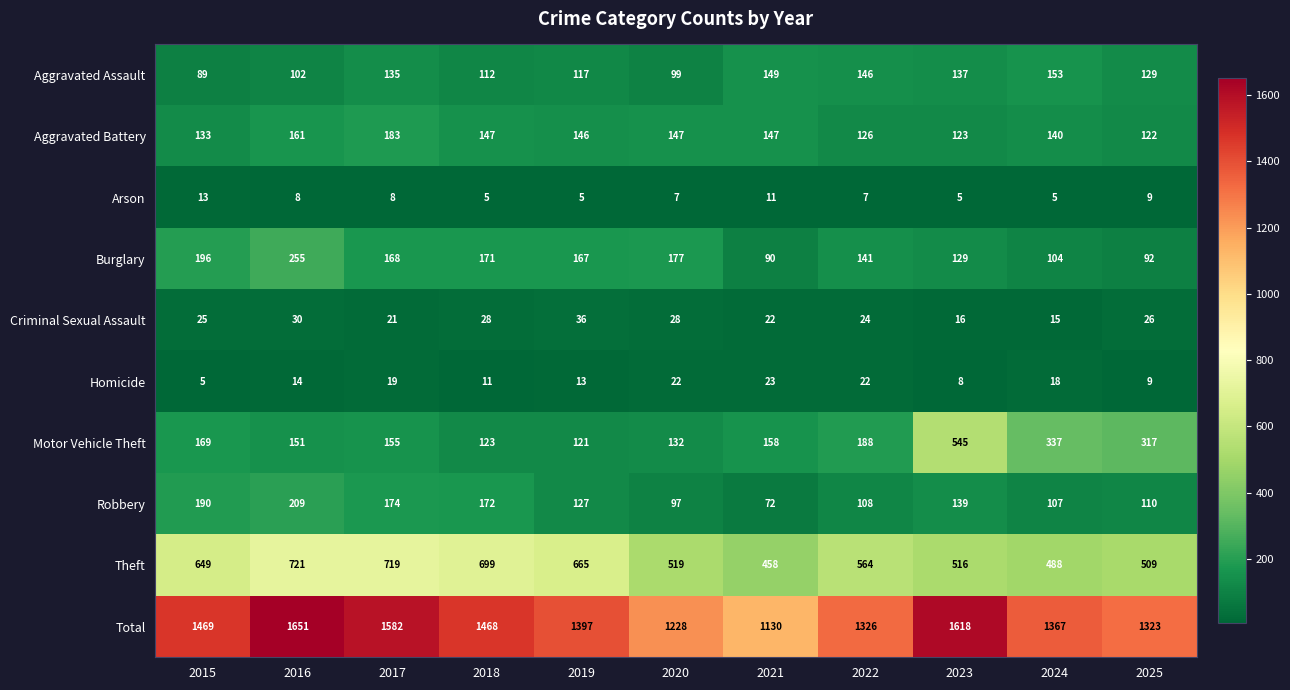

How many series are shown in this chart?

10